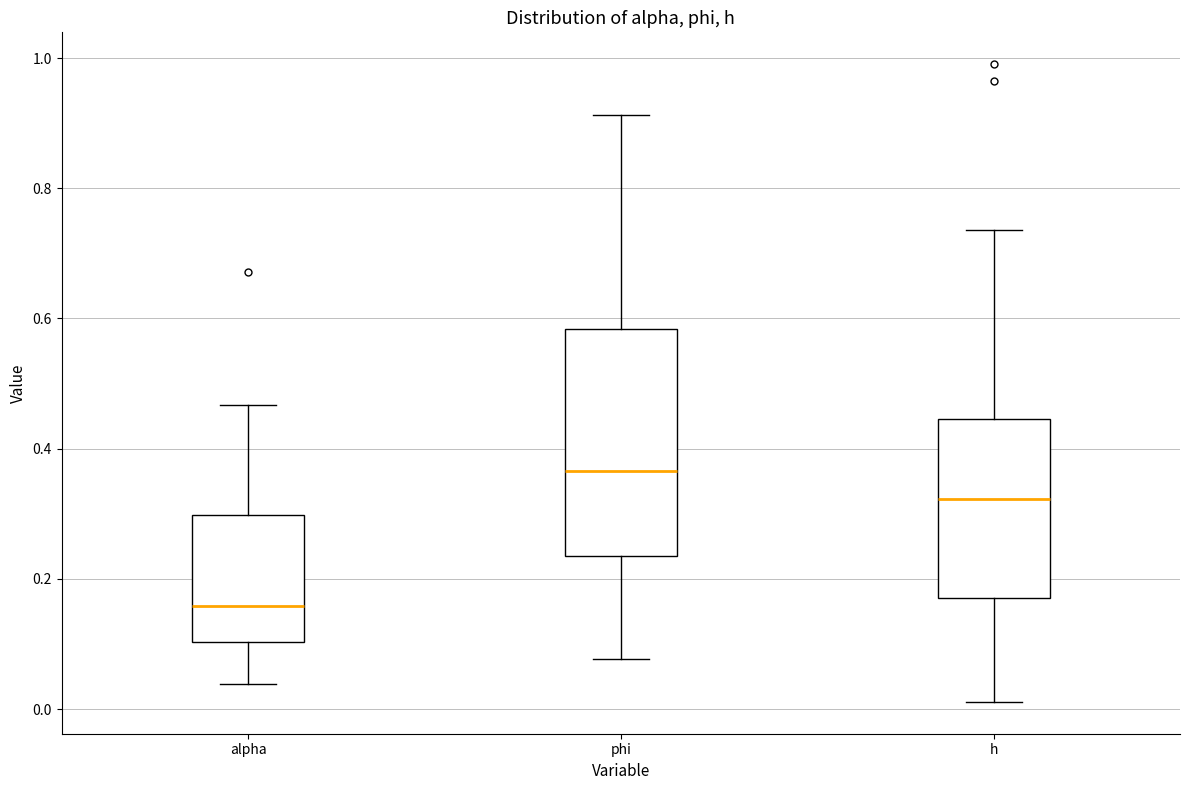

Reading left to right, transcribe this box plot: for each box, give where its median line is, the range the box spans, and where its two whiskers end, as read against the y-axis. The values are not printed on the chart, so give them approximately, as read against the axis.

alpha: median 0.16, box 0.10 to 0.30, whiskers 0.04 to 0.46
phi: median 0.36, box 0.24 to 0.58, whiskers 0.08 to 0.92
h: median 0.32, box 0.18 to 0.44, whiskers 0.02 to 0.74